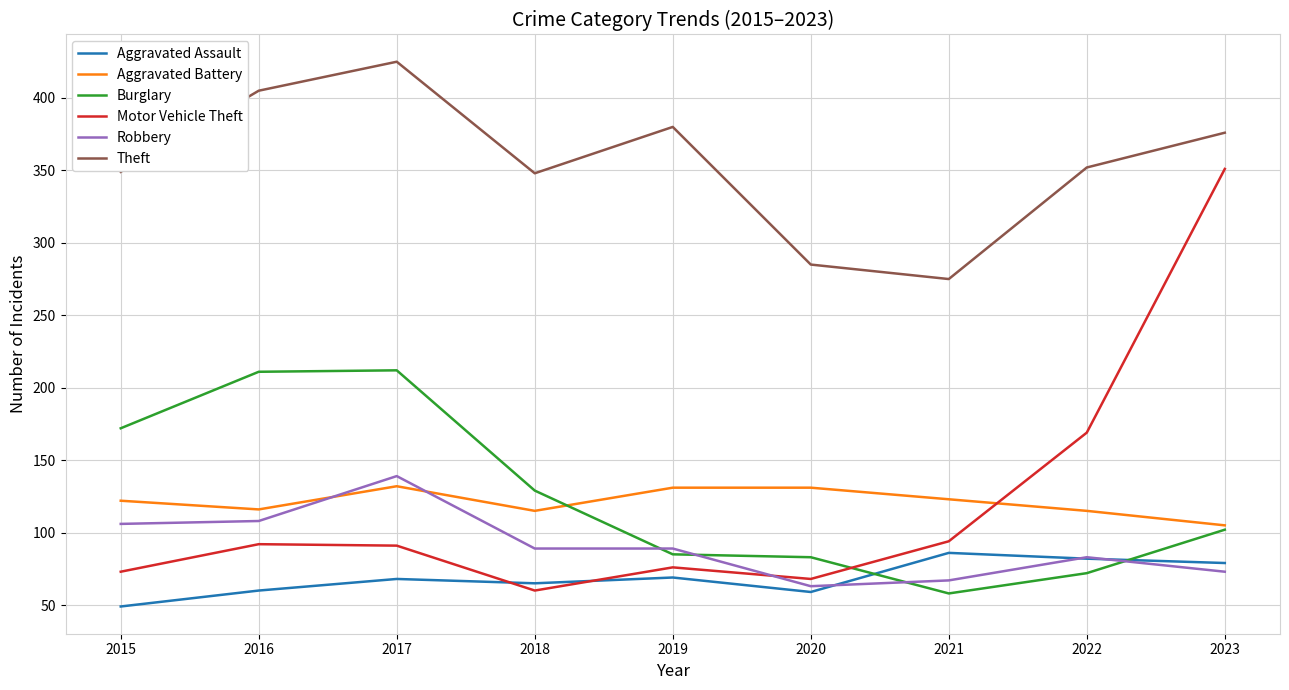

What is the sum of the Theft values at 2018 and 2021?

623